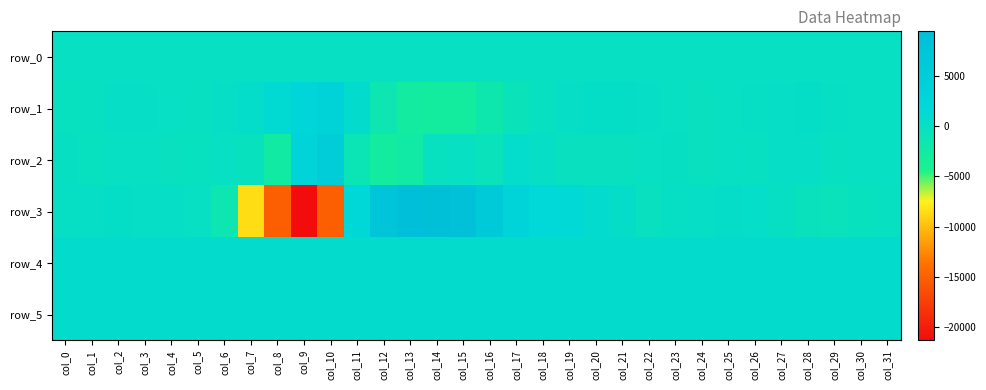

What is the difference between the maximum and minimum values in the row_0 series?

1.5